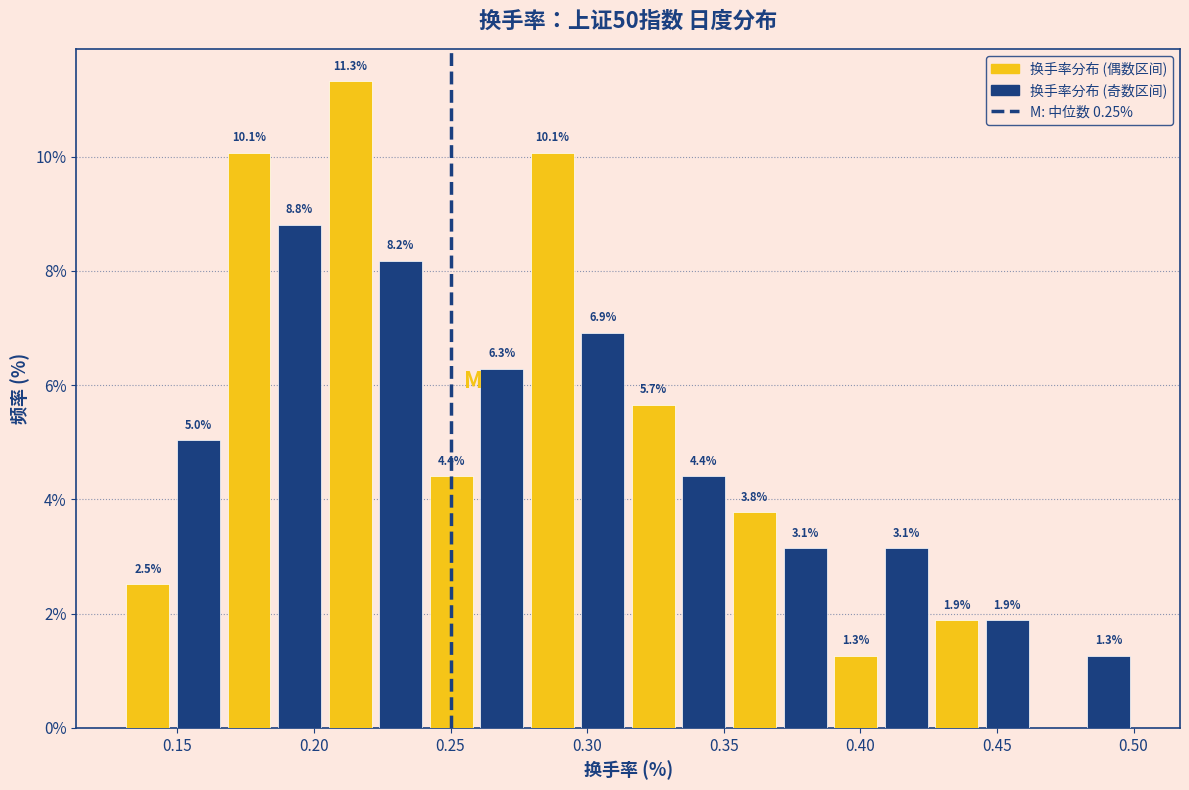

Read against the x-axis, roughly where is the centre of the tallest bar?

0.215